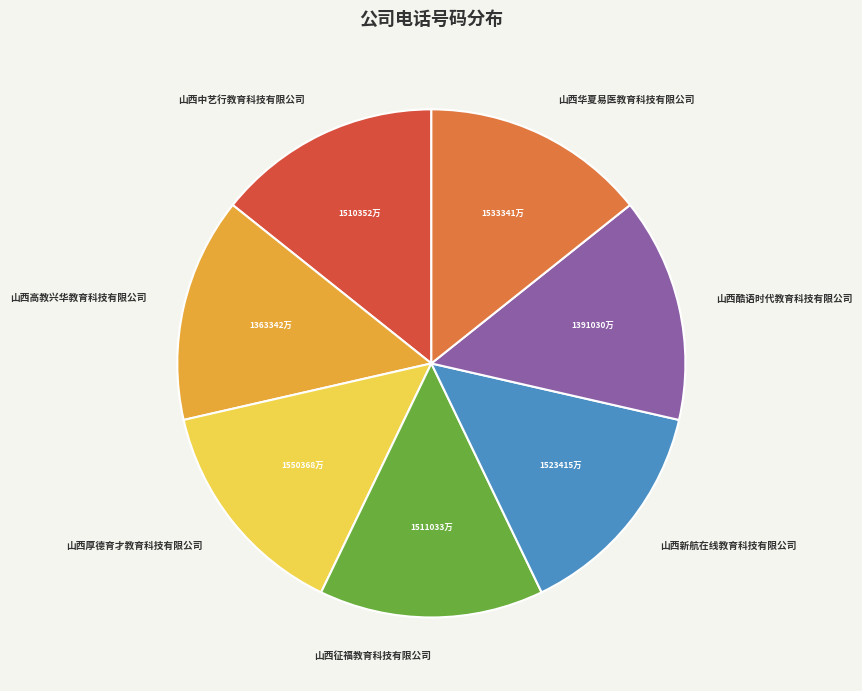

Count the number of slices in the pie.

7